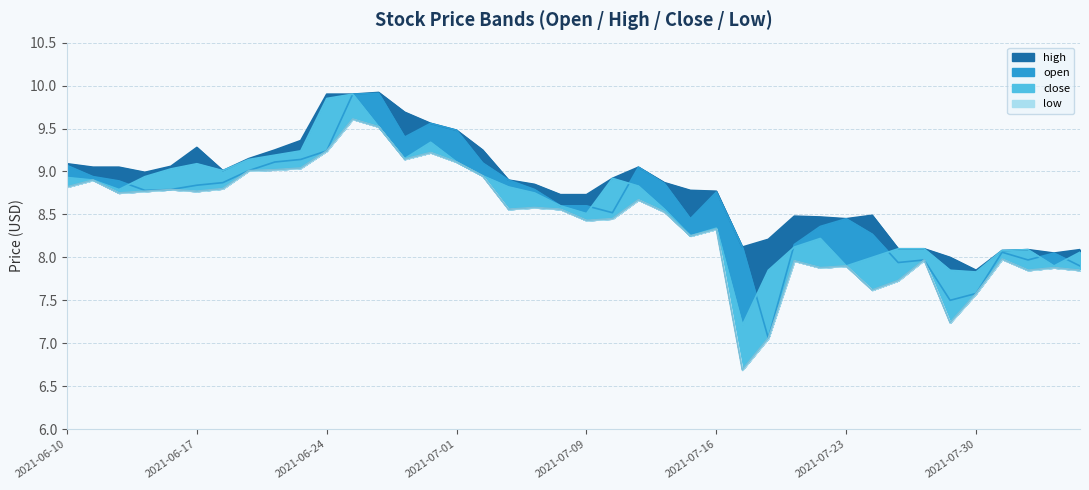

What is the value of the high point at the 7th from the left?

9.0